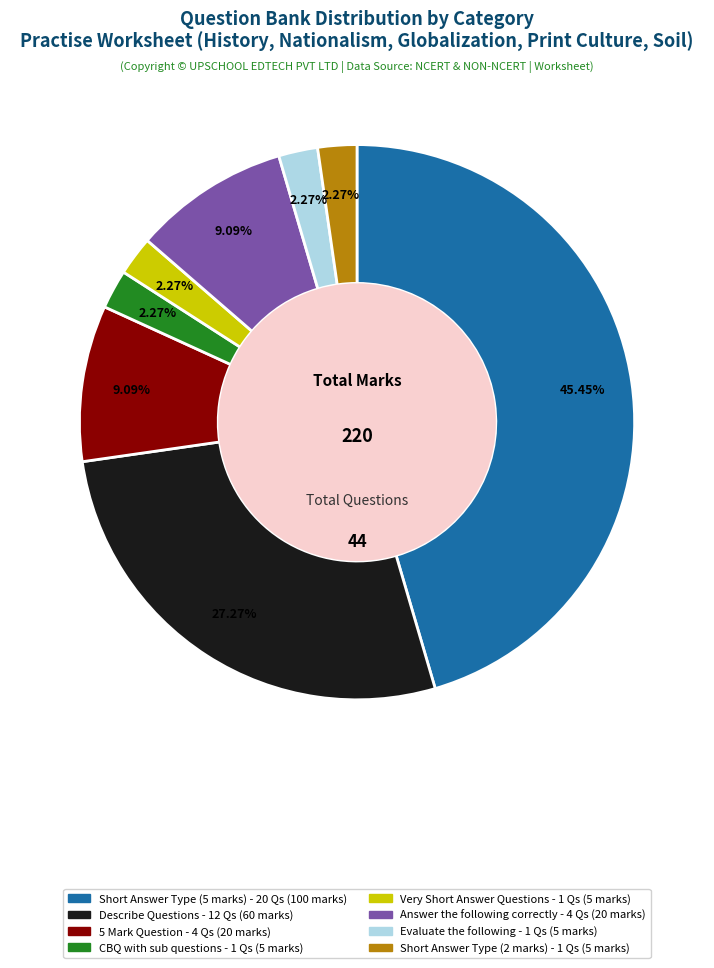

How many segments does this pie chart have?

8